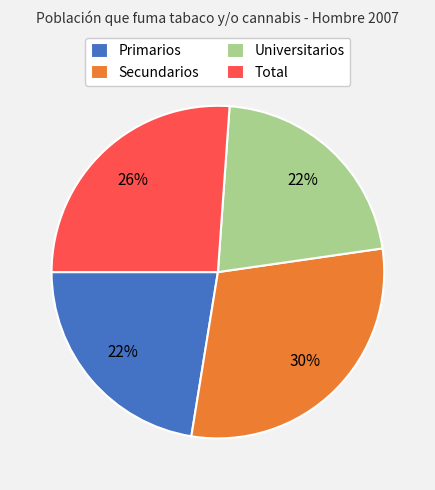

To the nearest percent, what is the difference between the Total and Primarios slice percentages?

4%